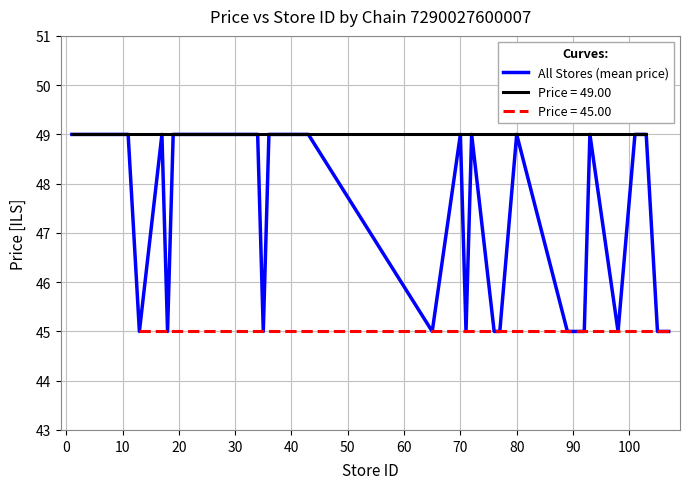

Does the chart display data point markers on the line(s)?

No